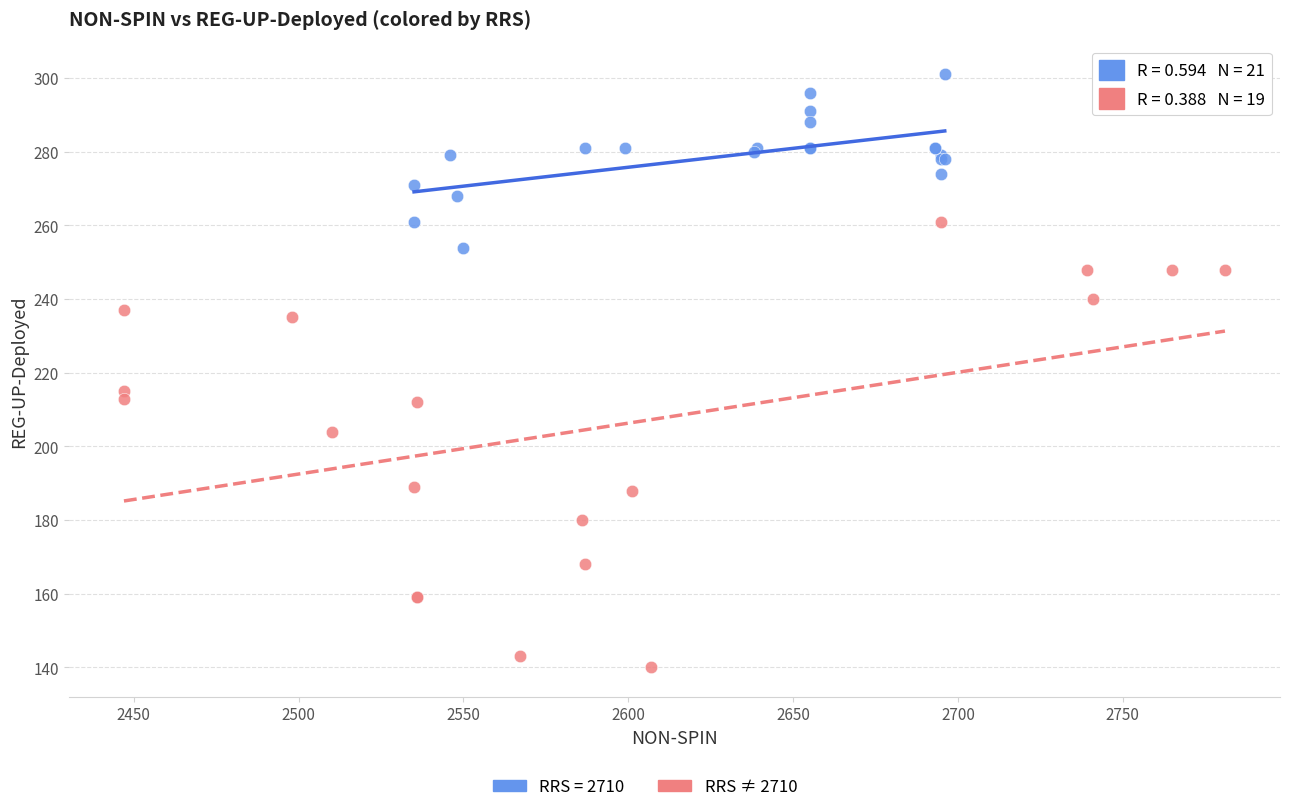

Which series has the largest Y range (max minus min)?

RRS ≠ 2710